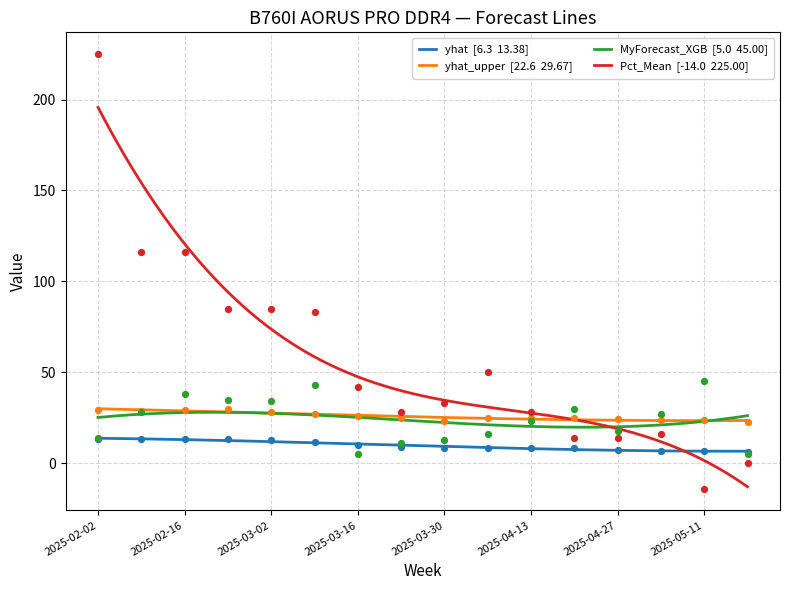

Is the value of MyForecast_XGB at 2025-04-13 greater than the value of yhat at 2025-02-09?

Yes